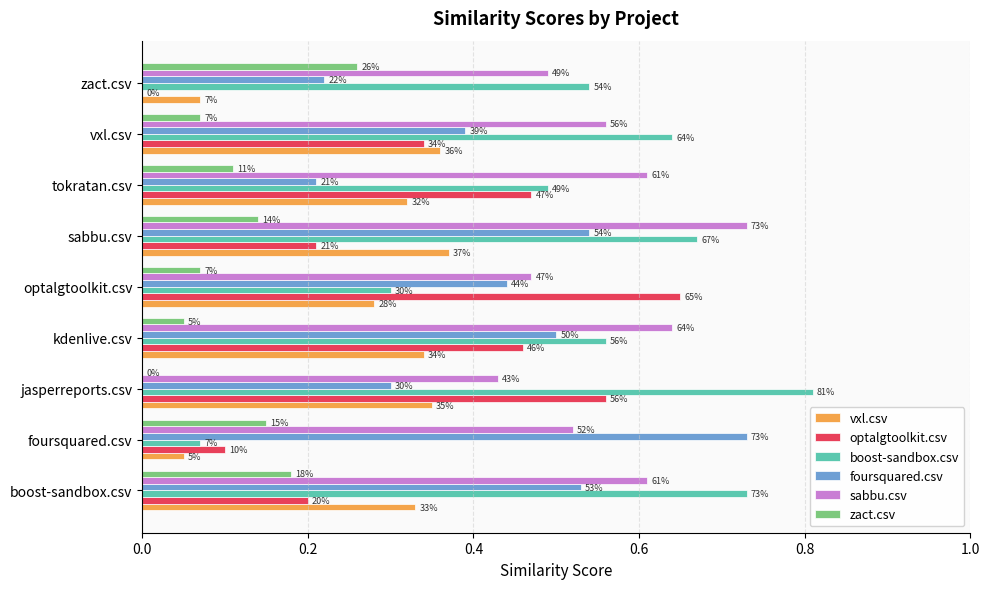

What are all the series names shown in the legend?

vxl.csv, optalgtoolkit.csv, boost-sandbox.csv, foursquared.csv, sabbu.csv, zact.csv